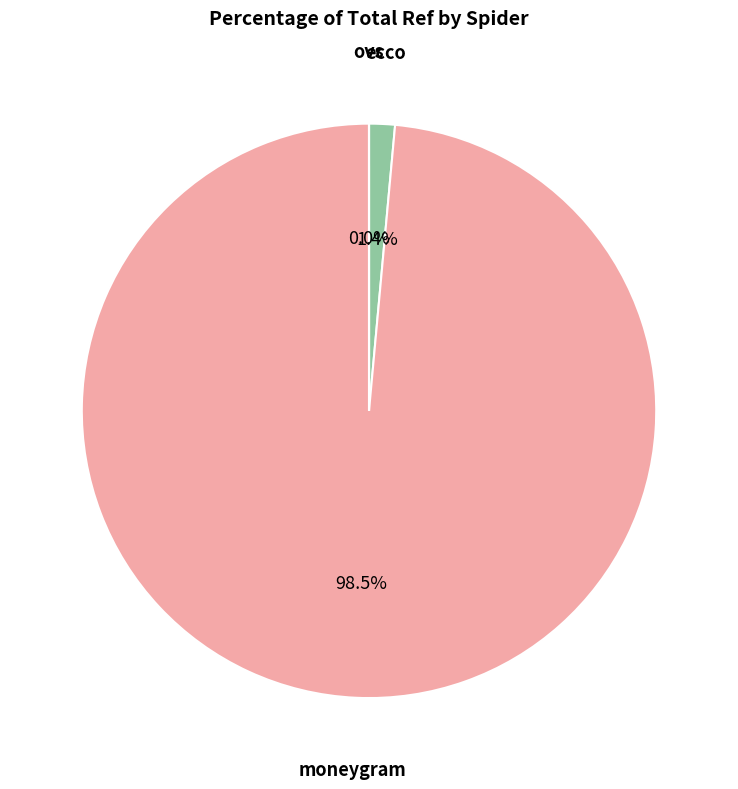

Is there any slice that represents more than half of the pie?

Yes